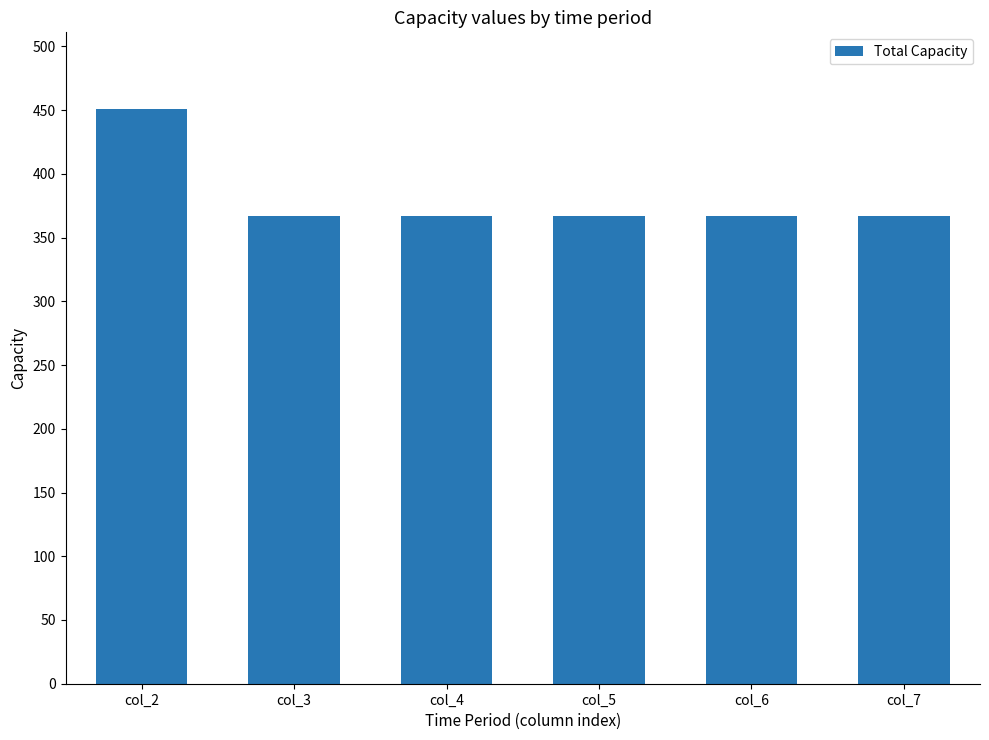

What is the minimum value shown in the chart?

367